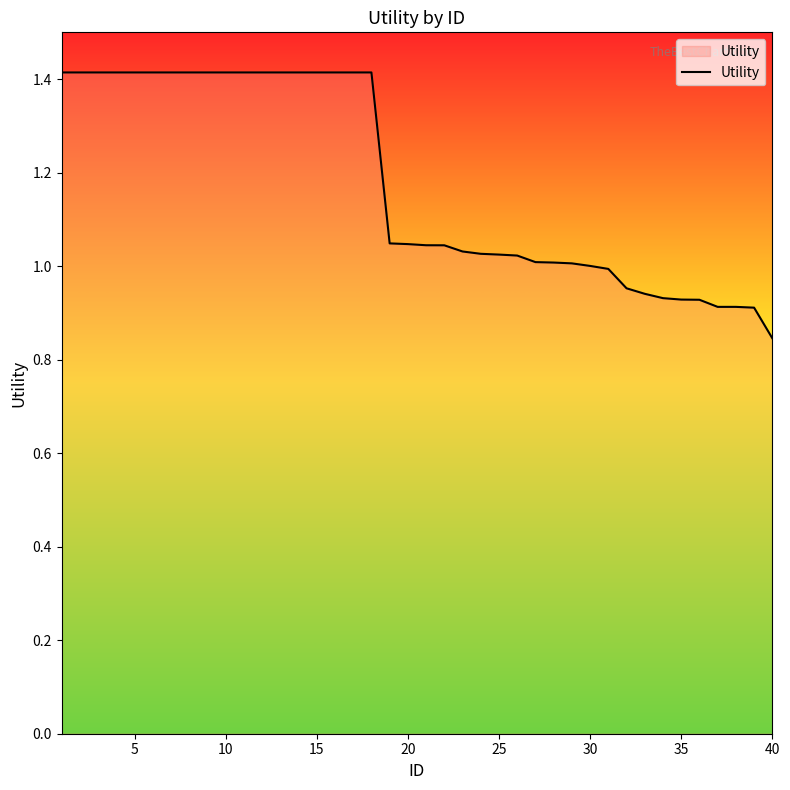

What is the difference between the maximum and second lowest values?

0.5